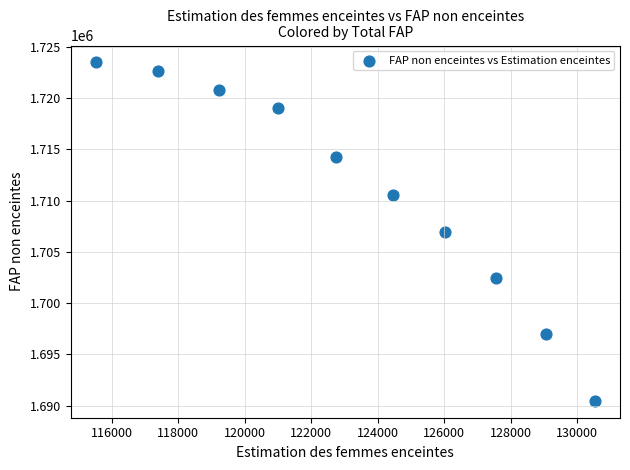

What is the range of Y values (max minus min)?

33029.4